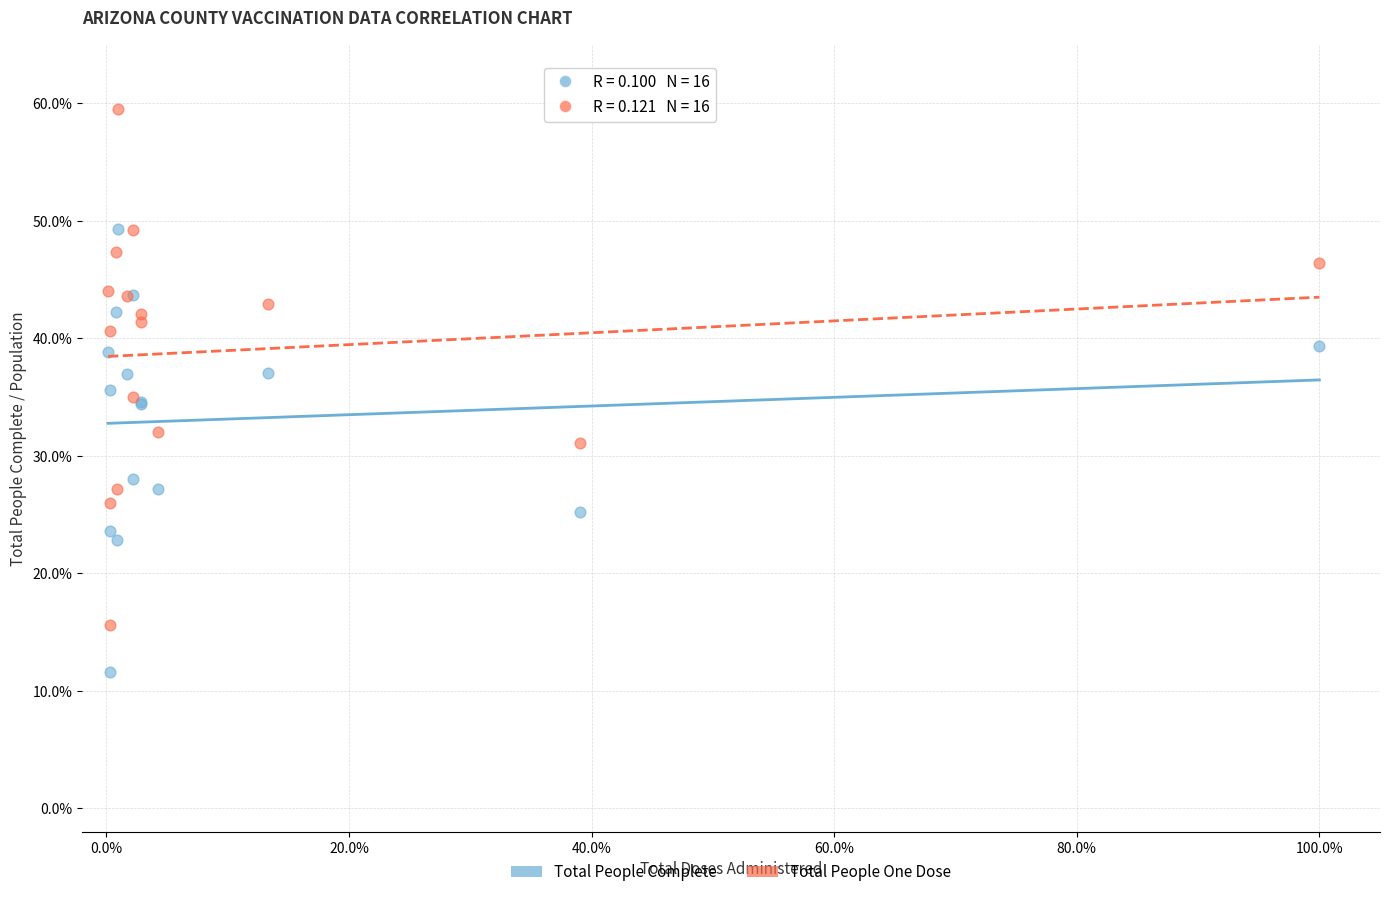

Which series has the widest spread of Y values?

Total People One Dose